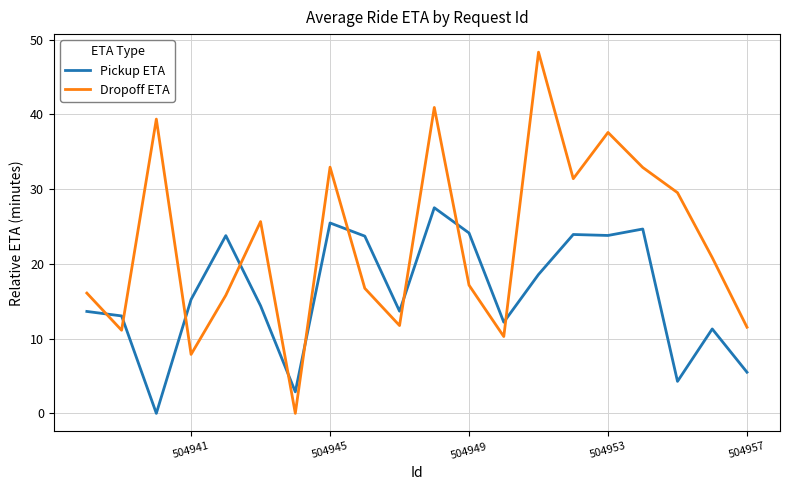

What are all the series names shown in the legend?

Pickup ETA, Dropoff ETA